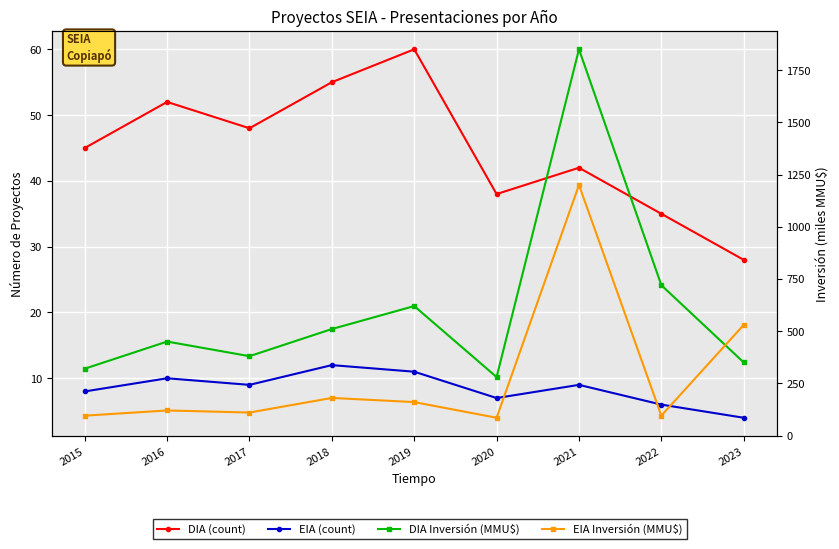

How many data points in DIA (count) are above 45?

4